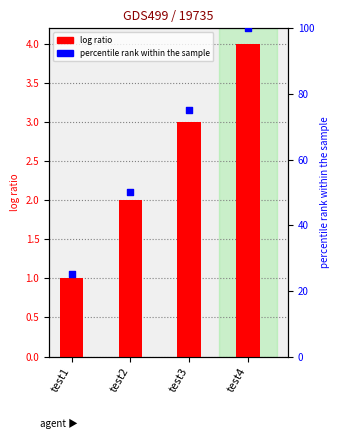

Which series has the largest total across all categories?

percentile rank within the sample